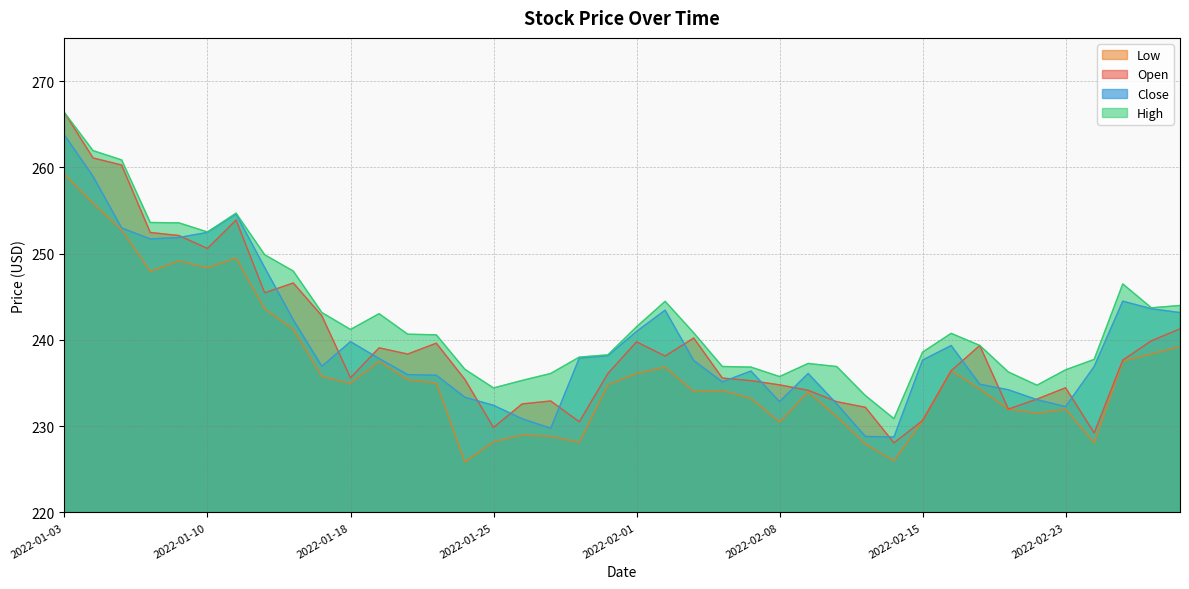

What is the highest value of the Close series?

263.7